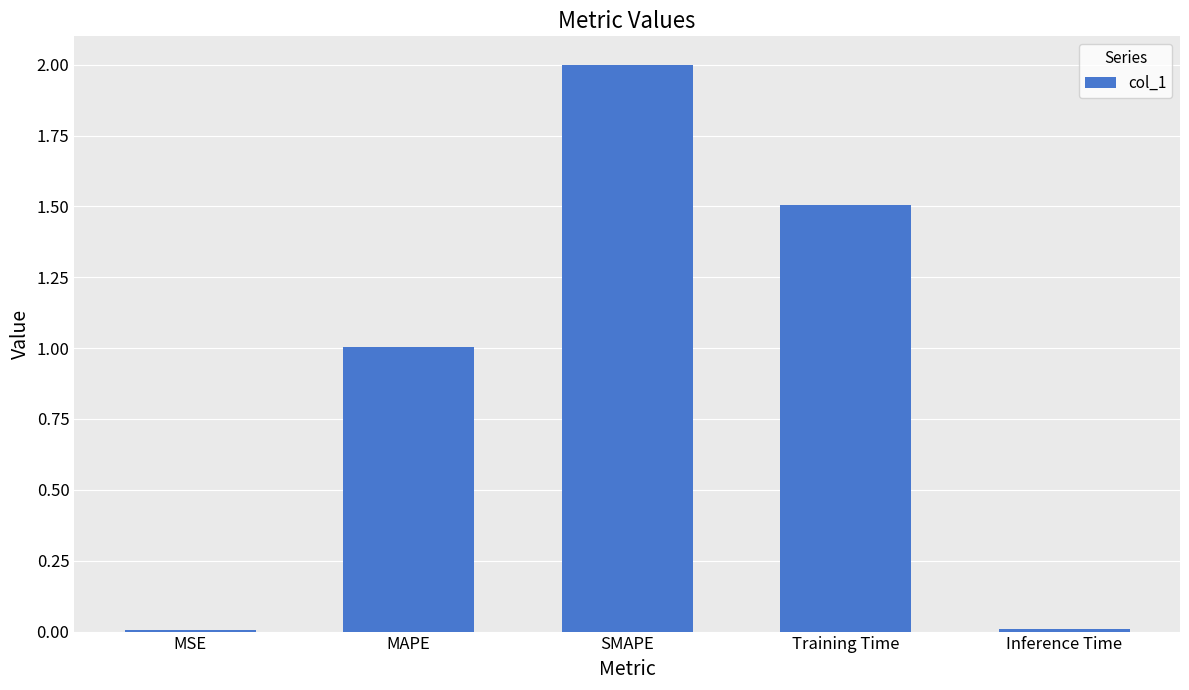

At which category does the chart reach its peak across all series?

SMAPE